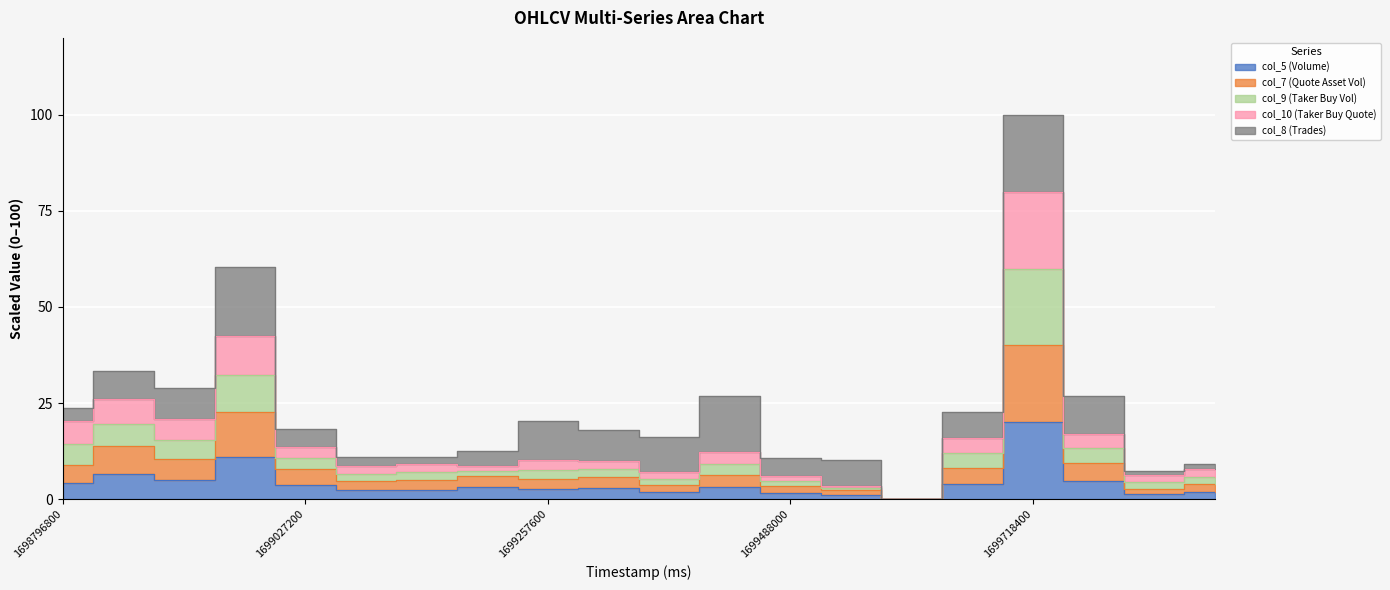

True or false: col_9 (Taker Buy Vol) and col_7 (Quote Asset Vol) cross at least once.

False